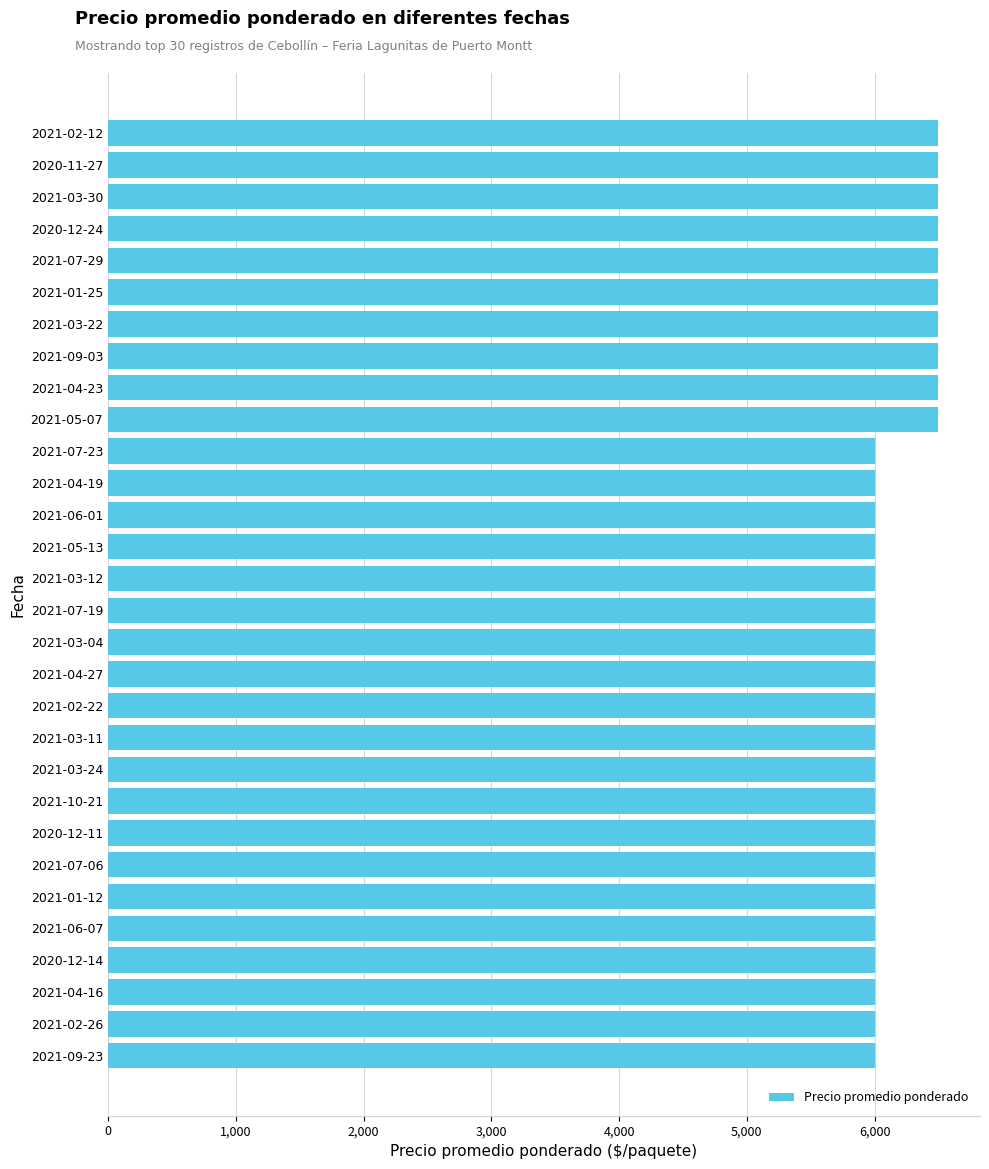

Is it true that the value at 2021-03-30 is 4377?

False